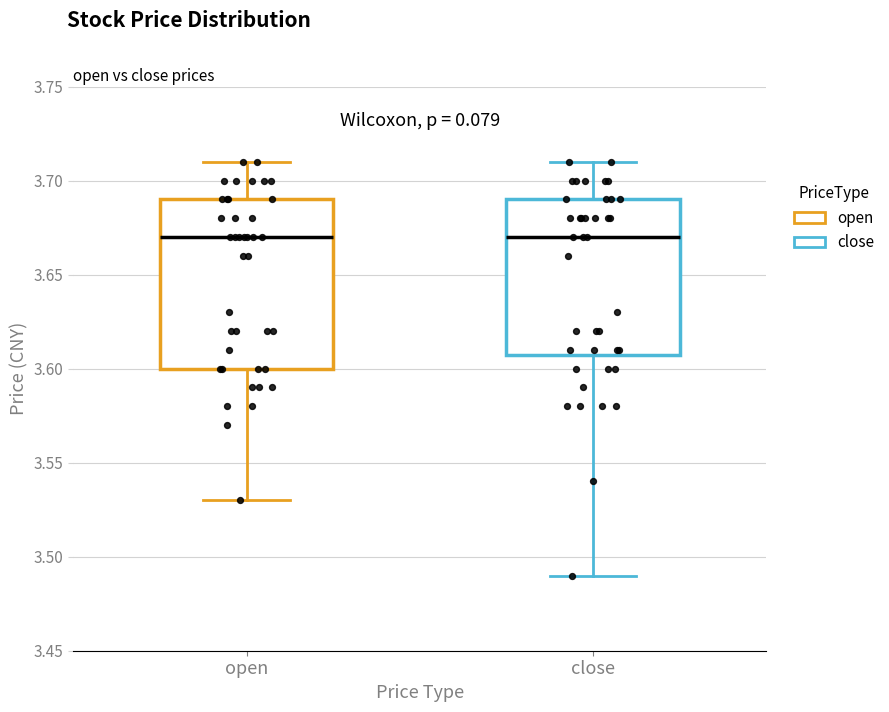

Reading left to right, read every box against the y-axis: the position of its median line, the range the box covers, and the ends of its whiskers. The values are not printed on the chart, so give them approximately, as read against the axis.

open: median 3.67, box 3.60 to 3.69, whiskers 3.53 to 3.71
close: median 3.67, box 3.61 to 3.69, whiskers 3.49 to 3.71